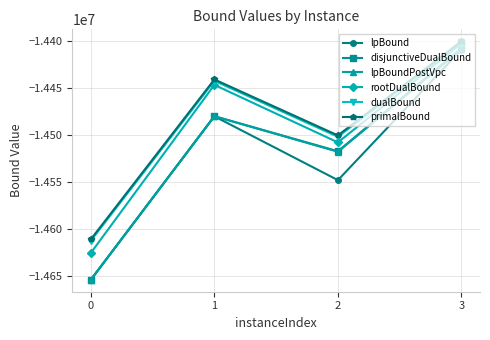

What are all the series names shown in the legend?

lpBound, disjunctiveDualBound, lpBoundPostVpc, rootDualBound, dualBound, primalBound